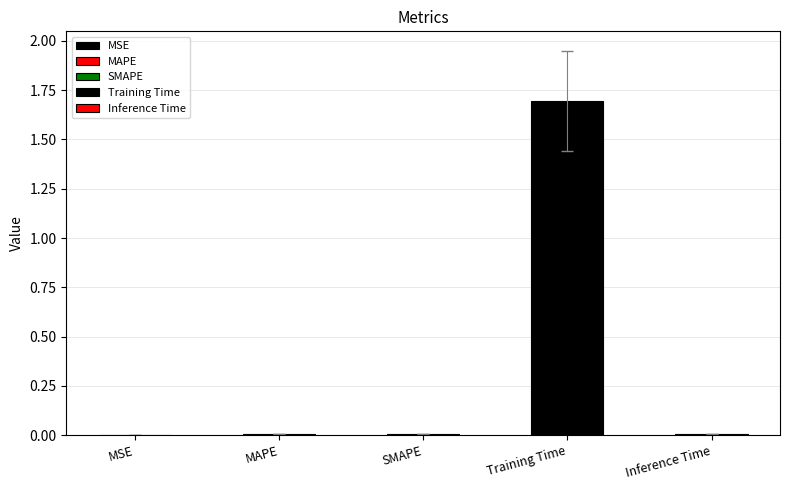

Reading right to left, list all the values displayed in this chart.

0.0	1.7	0.0	0.0	0.0